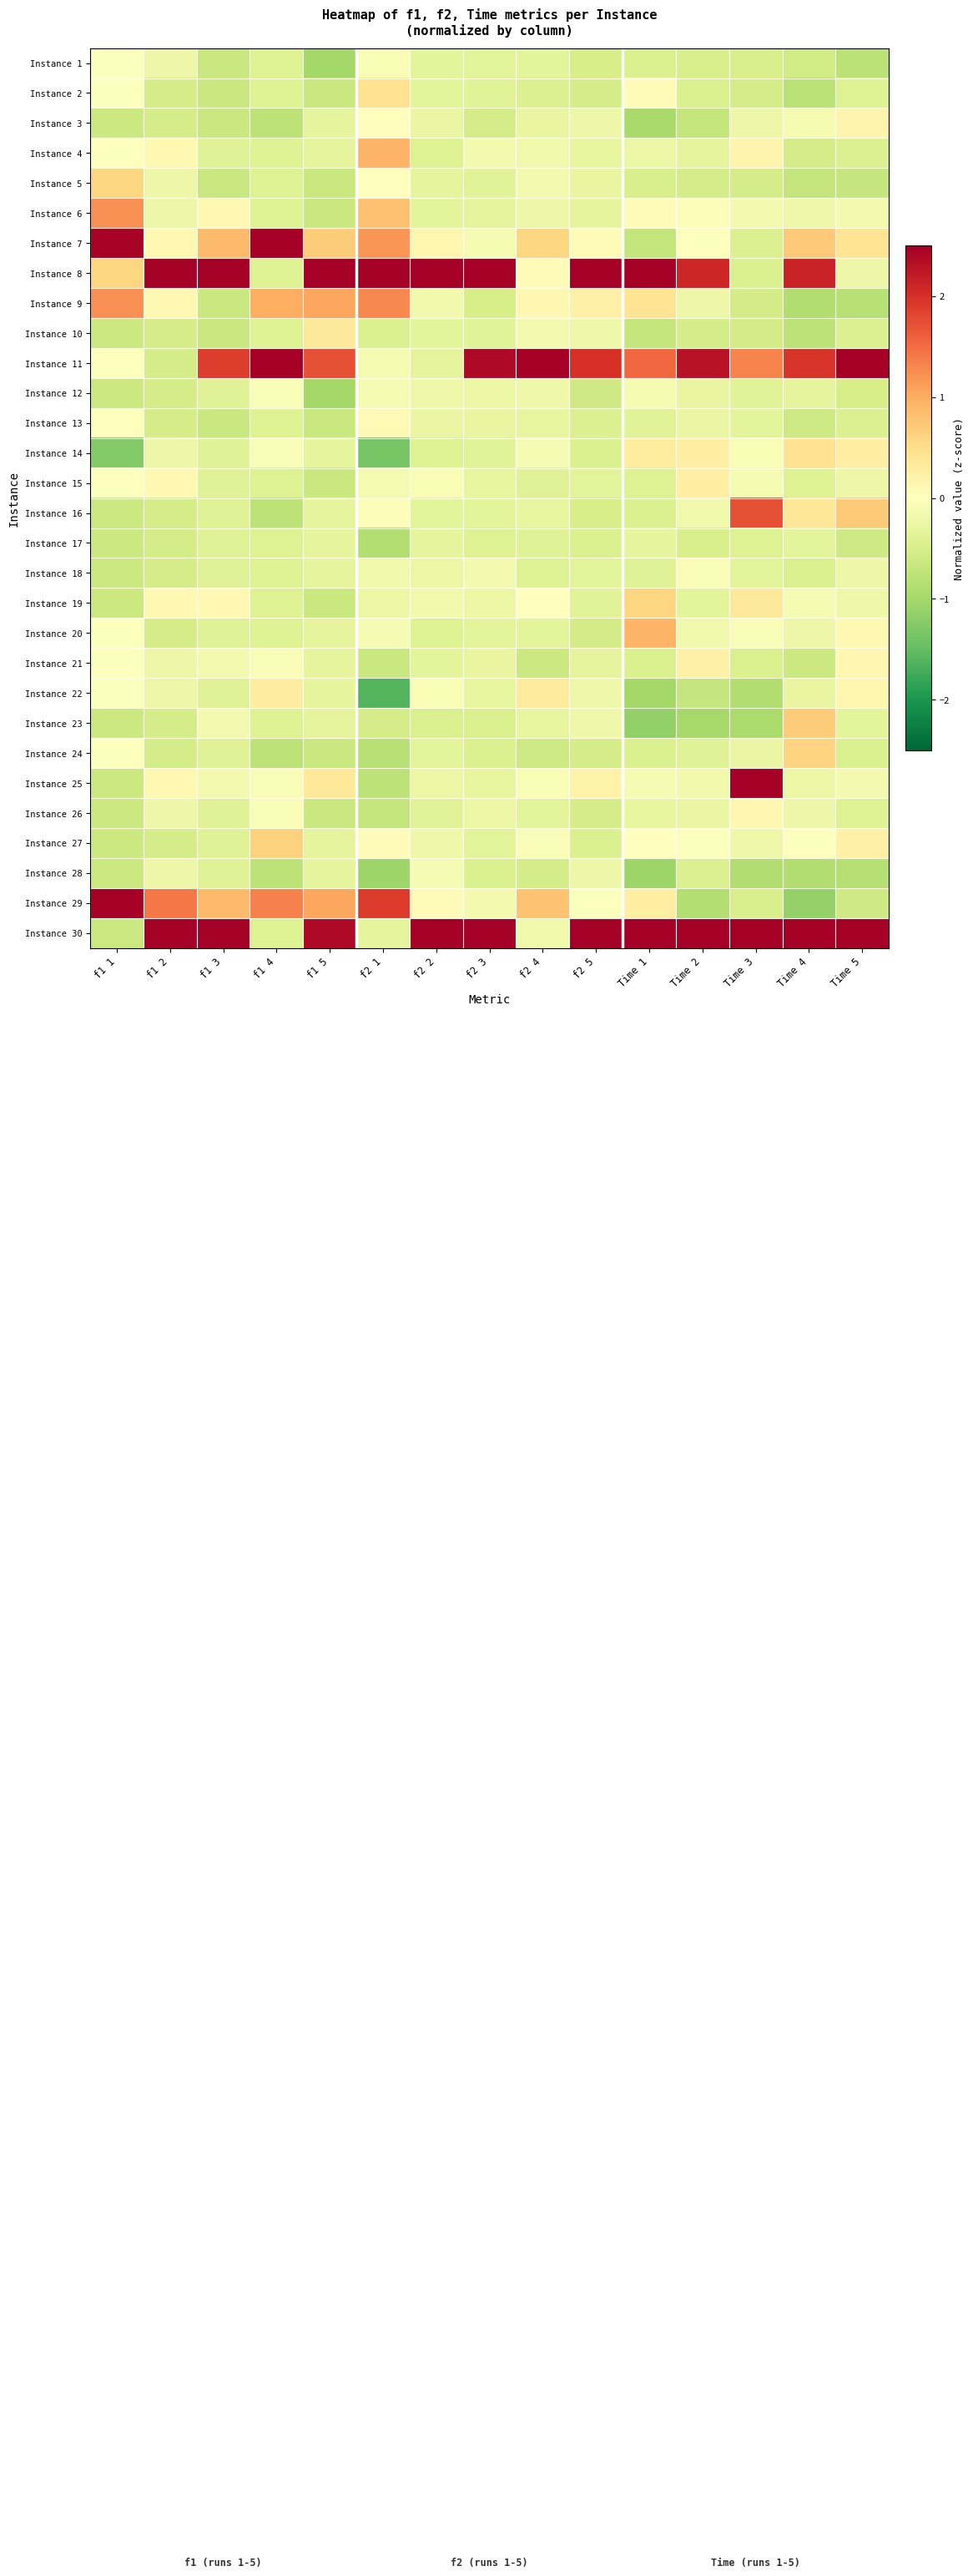

Which category has the highest value across all series?

f2 4